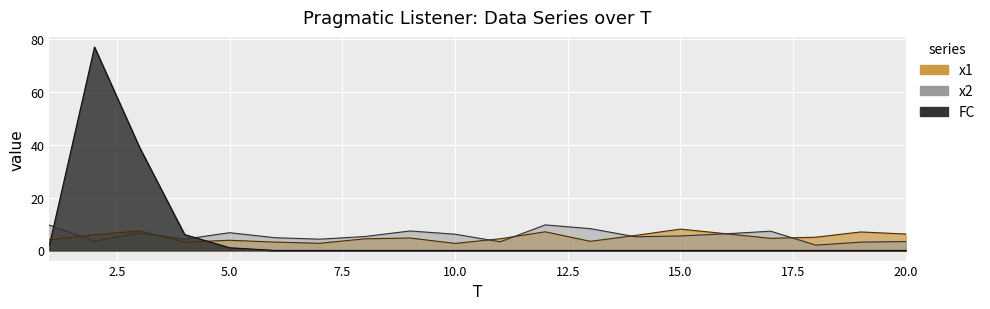

How many lines are shown in the chart?

3